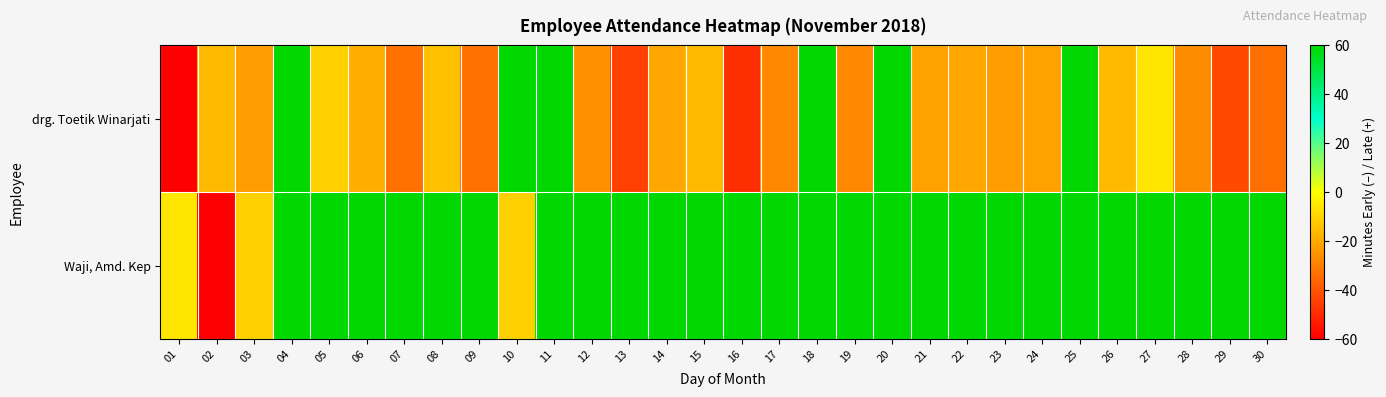

Rank the series by their average value, from lowest to highest.

drg. Toetik Winarjati, Waji, Amd. Kep